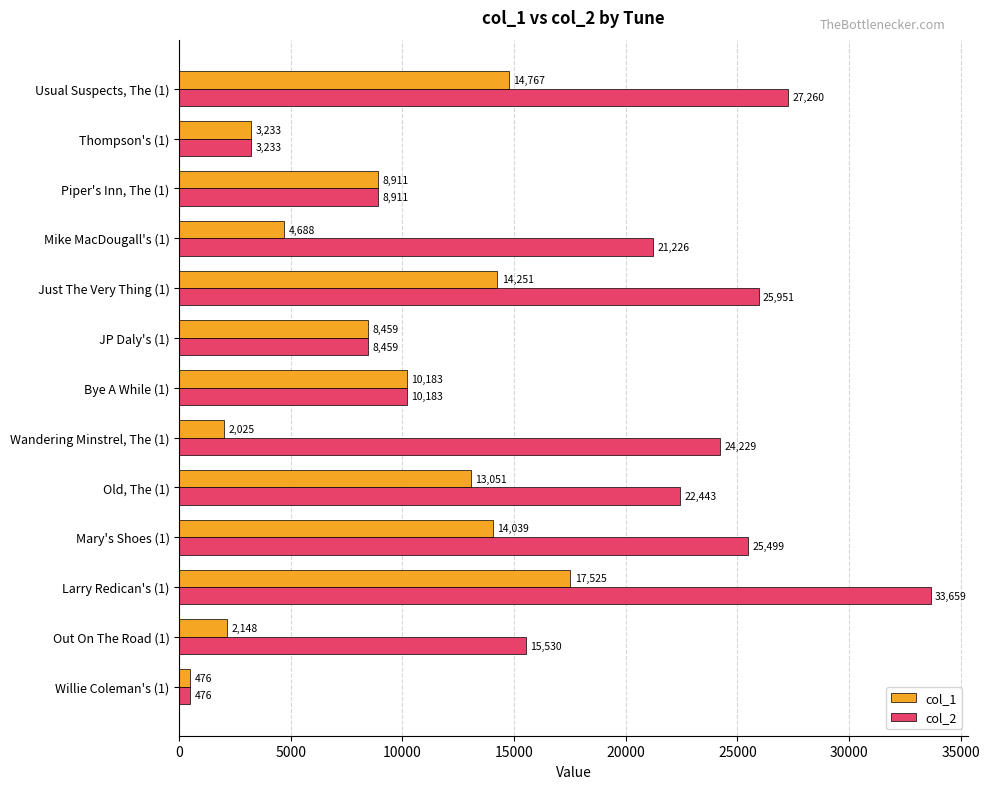

Rank the series by their average value, from highest to lowest.

col_2, col_1